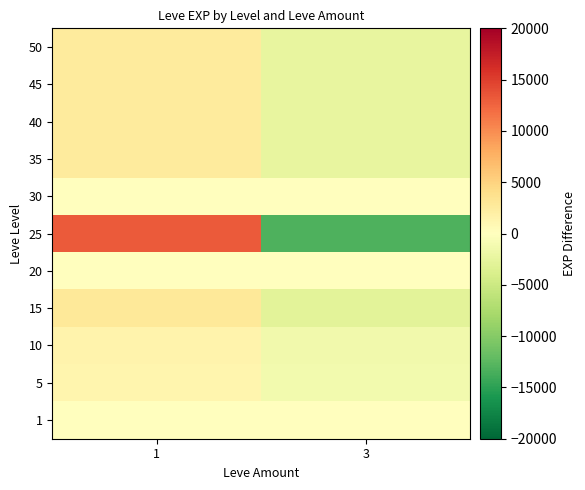

What is the spread (max minus min) of values at 3?

13145